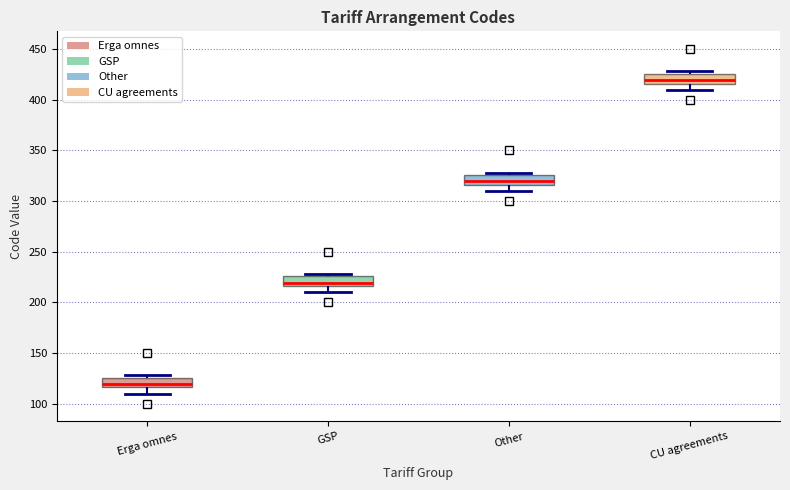

Reading left to right, transcribe this box plot: for each box, give where its median line is, the range the box spans, and where its two whiskers end, as read against the y-axis. The values are not printed on the chart, so give them approximately, as read against the axis.

Erga omnes: median 120, box 115 to 125, whiskers 110 to 130
GSP: median 220, box 215 to 225, whiskers 210 to 230
Other: median 320, box 315 to 325, whiskers 310 to 330
CU agreements: median 420, box 415 to 425, whiskers 410 to 430